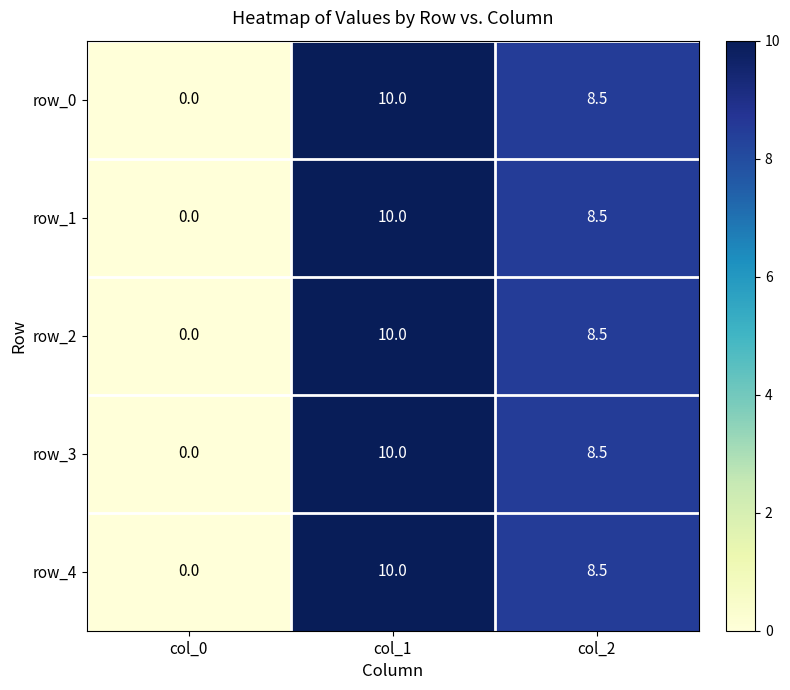

Is it true that row_1 equals 0.0 at col_0?

True